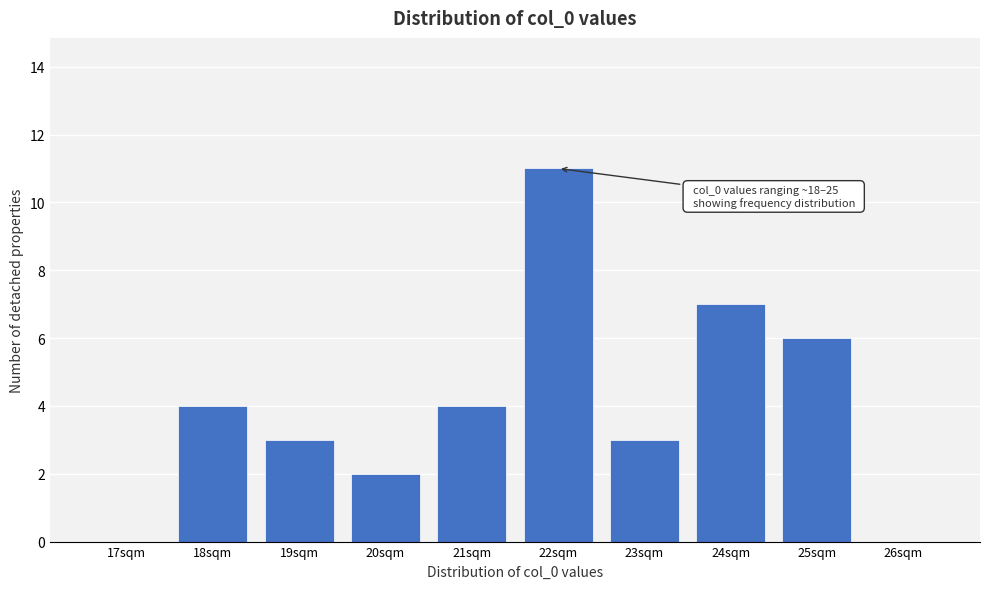

Reading right to left, extract all data points from this chart.

26sqm=0	25sqm=6	24sqm=7	23sqm=3	22sqm=11	21sqm=4	20sqm=2	19sqm=3	18sqm=4	17sqm=0